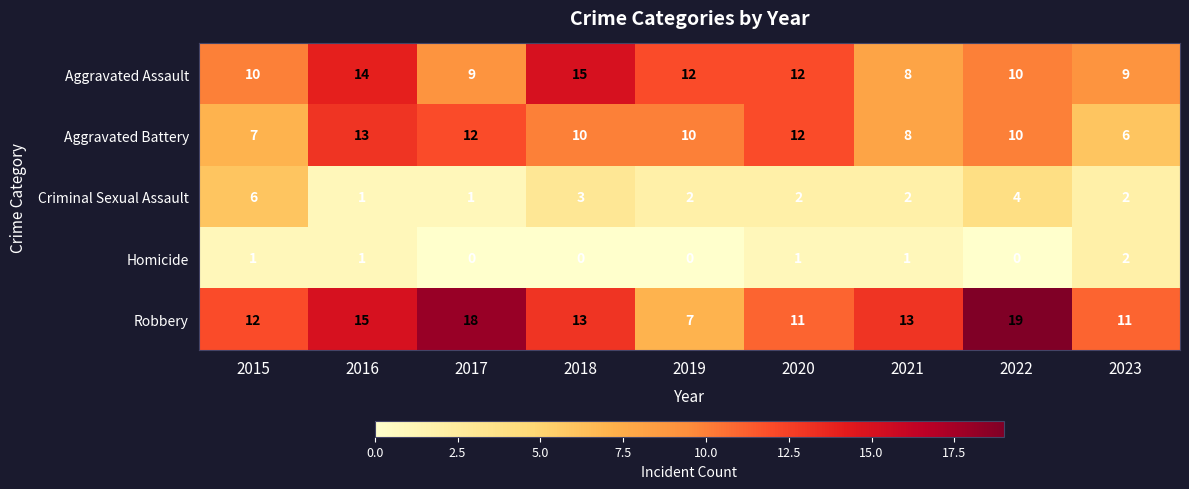

The Homicide series shows 1 at 2020. True or false?

True